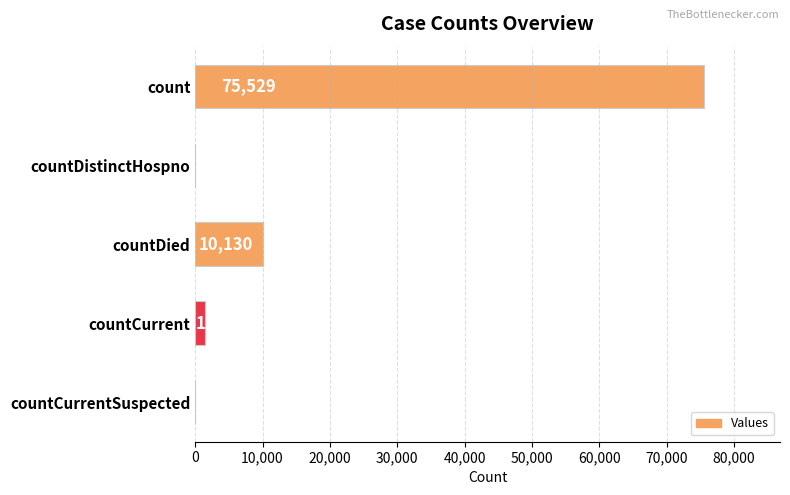

What is the sum of all values?

87132